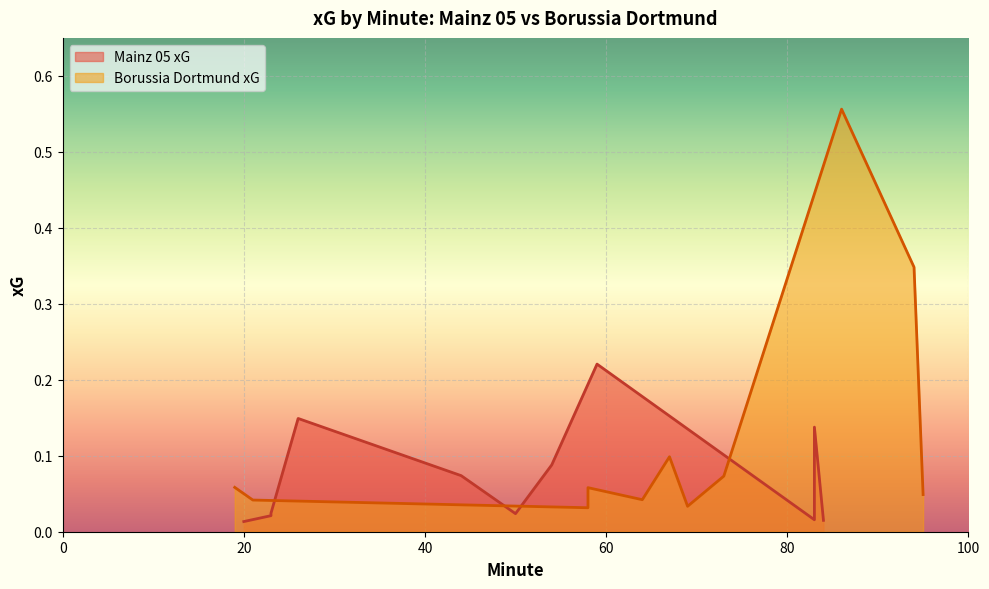

How many points are higher than both their immediate neighbors (excluding endpoints)?

3